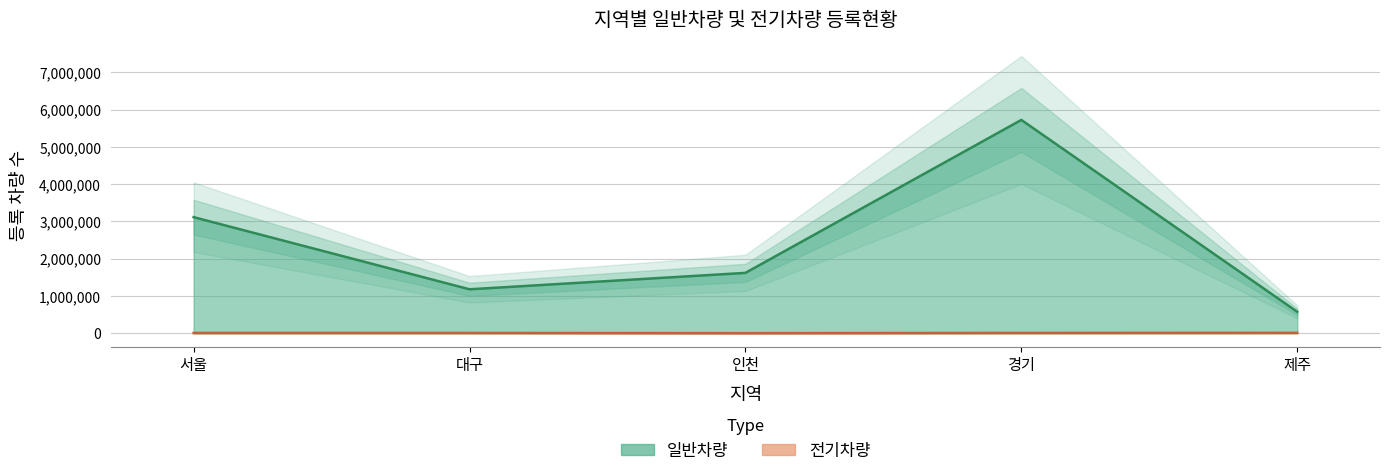

At how many categories does at least one series exceed 3717245?

1